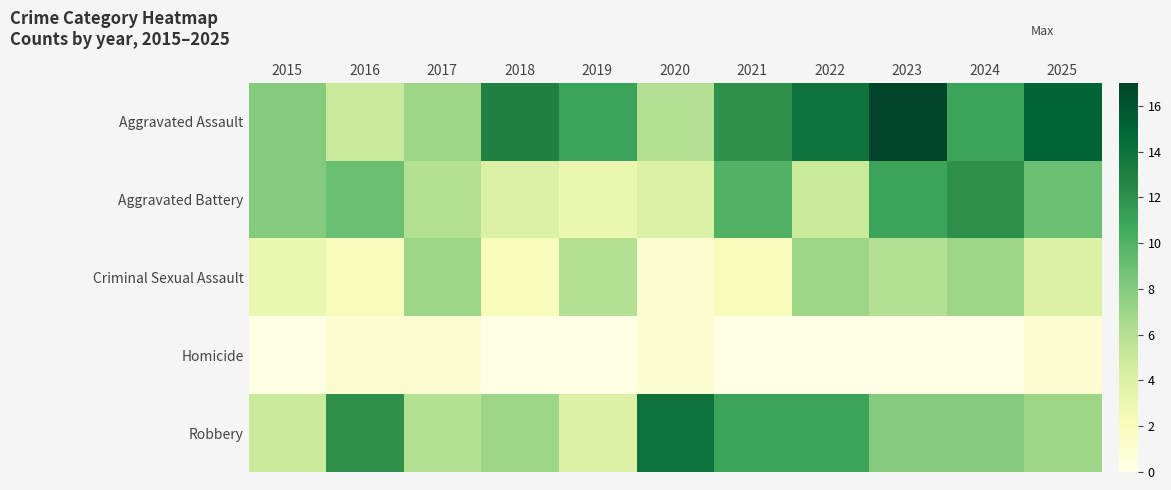

What is the spread (max minus min) of values at 2020?

13